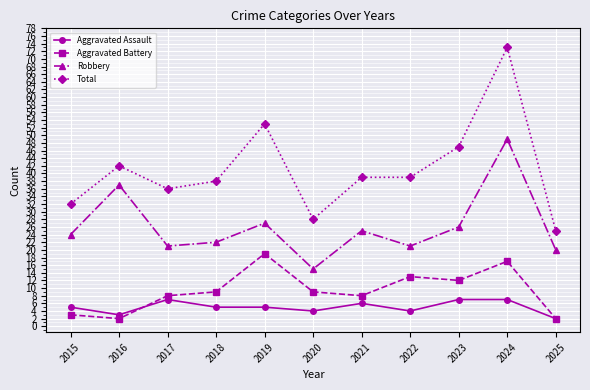

In Aggravated Battery, how many points are lower than both neighbors (excluding endpoints)?

3